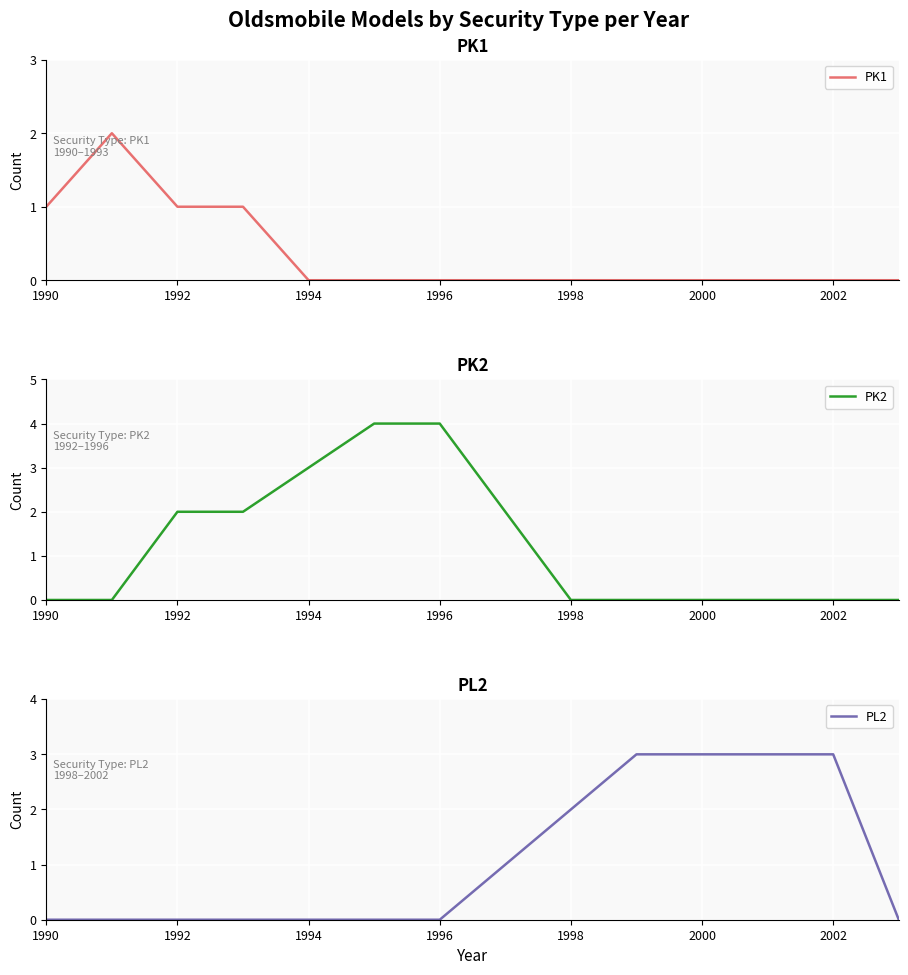

True or false: PK1 has a value of 0 at 2000.

True